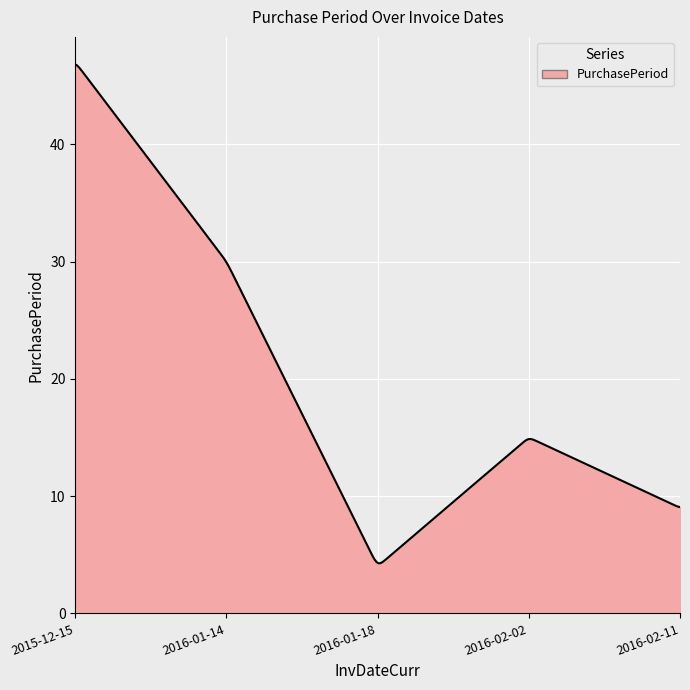

What is the smallest value displayed?

4.3